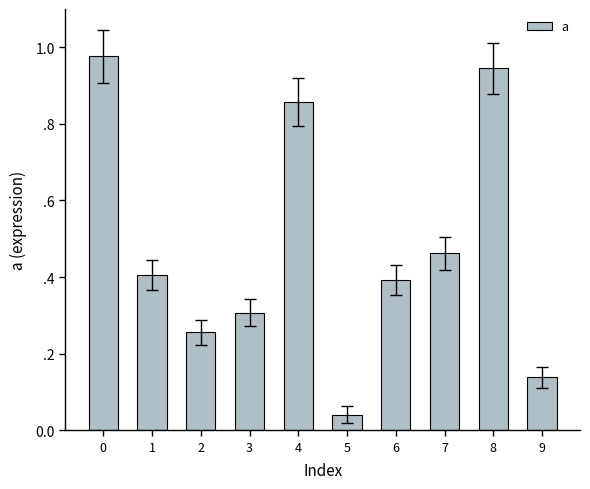

Is it true that the value at 2 is 0.4?

False